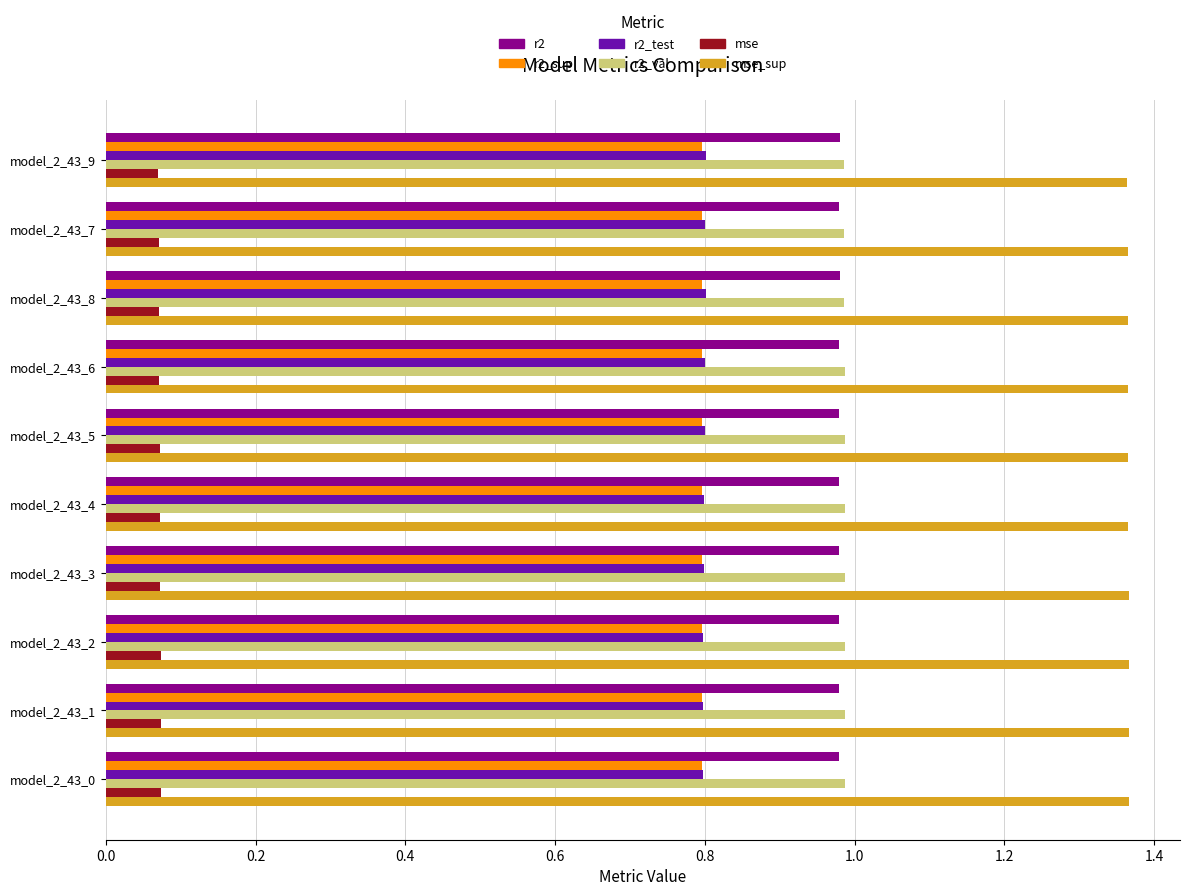

What is the difference between the highest and lowest values at model_2_43_7?

1.3